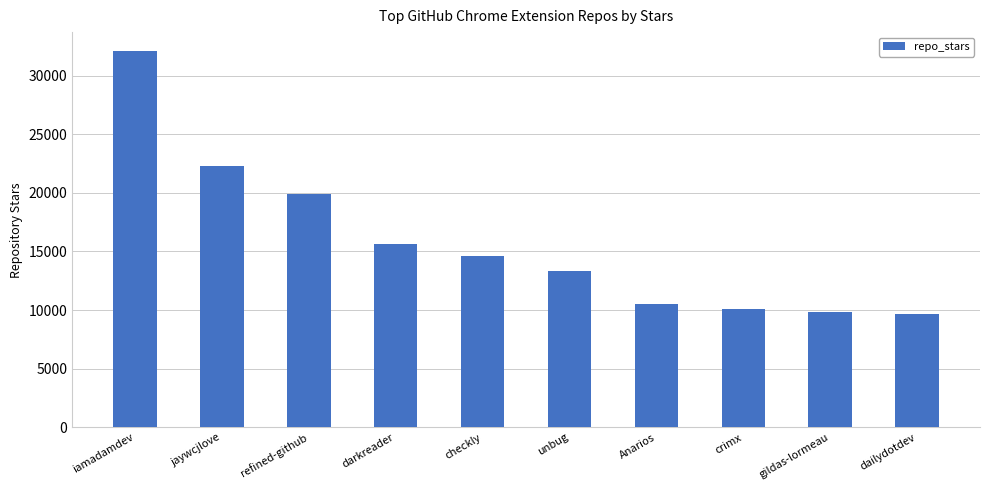

Count the number of data series in this chart.

1